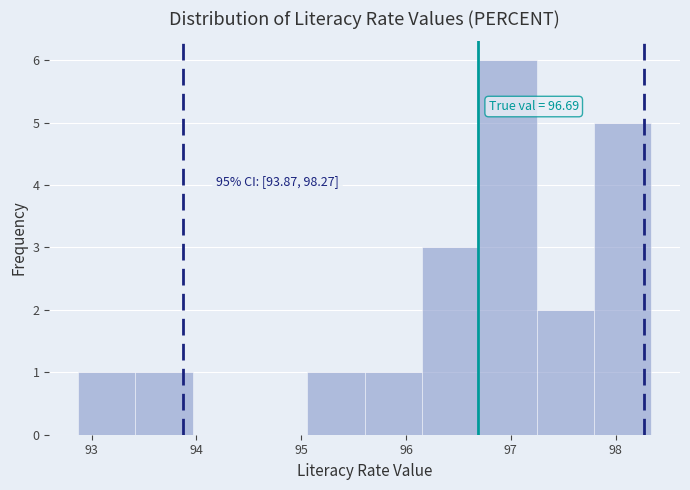

Which range on the x-axis has the tallest bar?

96.7 to 97.2